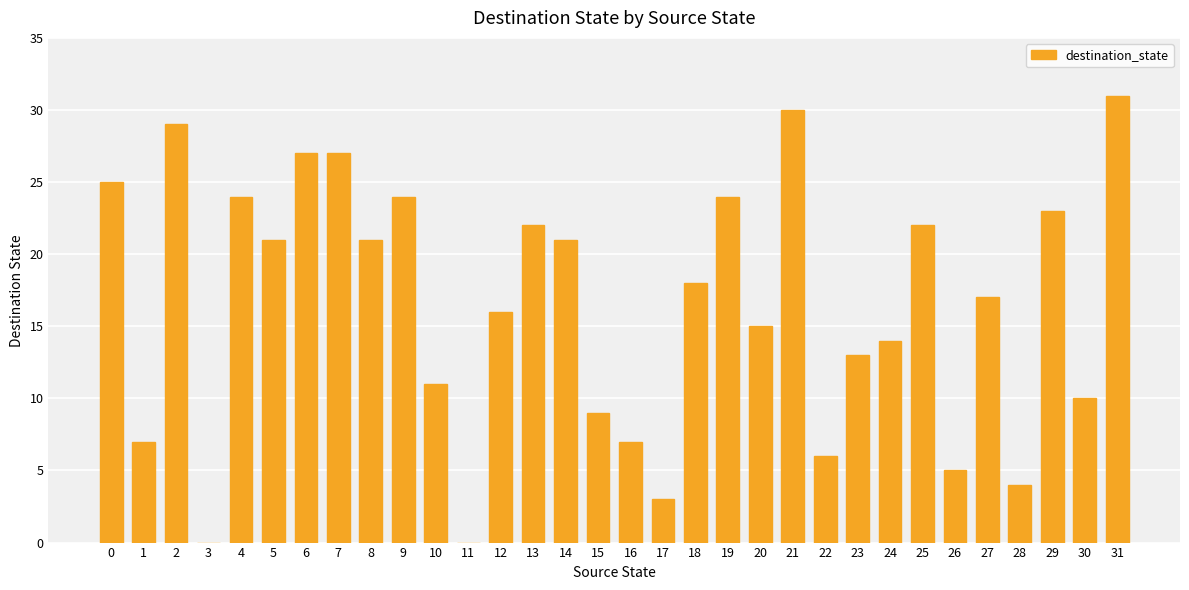

Reading left to right, transcribe all the data shown in this chart.

25	7	29	0	24	21	27	27	21	24	11	0	16	22	21	9	7	3	18	24	15	30	6	13	14	22	5	17	4	23	10	31